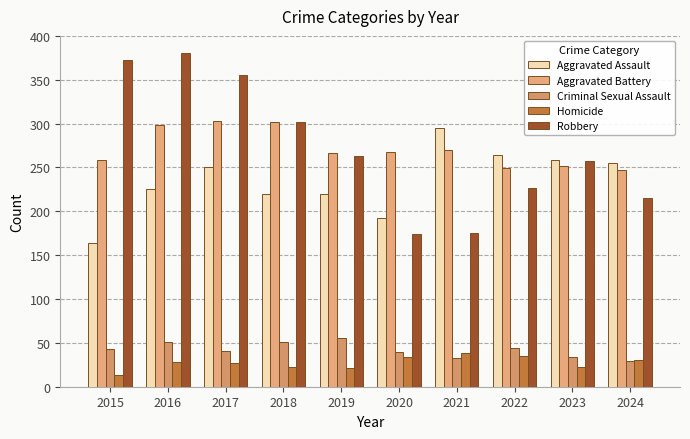

What are all the series names shown in the legend?

Aggravated Assault, Aggravated Battery, Criminal Sexual Assault, Homicide, Robbery